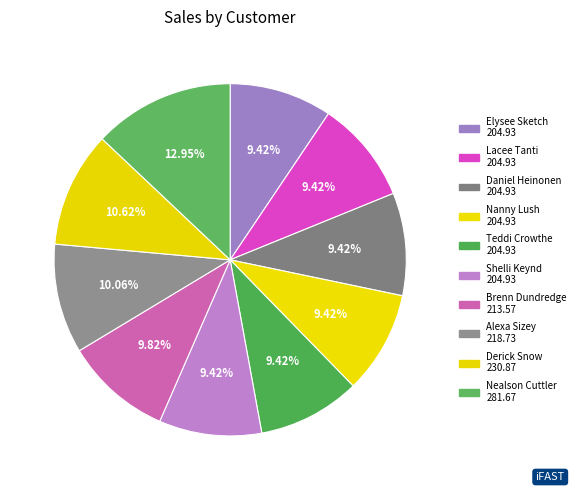

Rank the categories by value from lowest to highest.

Elysee Sketch, Lacee Tanti, Daniel Heinonen, Nanny Lush, Teddi Crowthe, Shelli Keynd, Brenn Dundredge, Alexa Sizey, Derick Snow, Nealson Cuttler